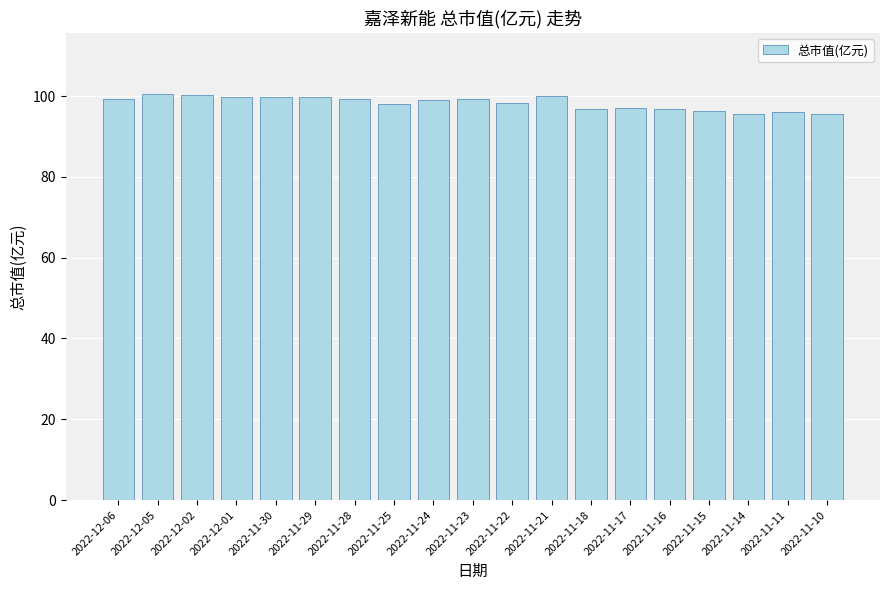

What is the label of the 4th bar from the left?

2022-12-01